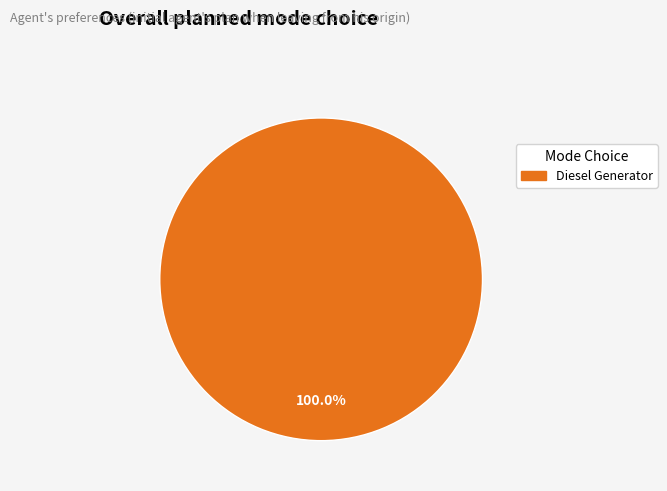

Count the number of slices in the pie.

1